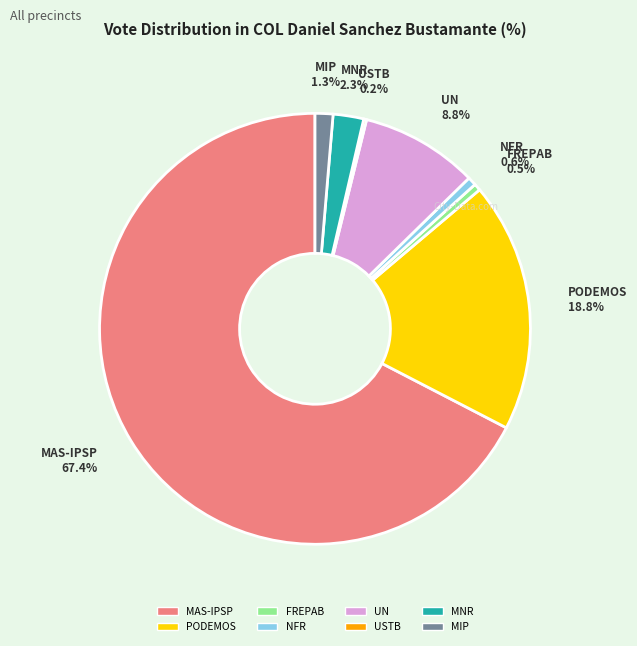

What is the majority slice?

MAS-IPSP